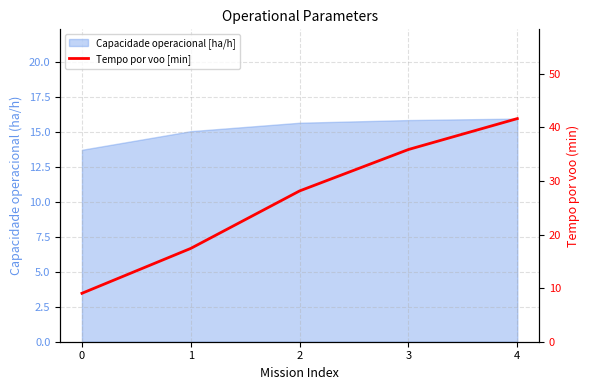

Which category has the highest value across all series?

4